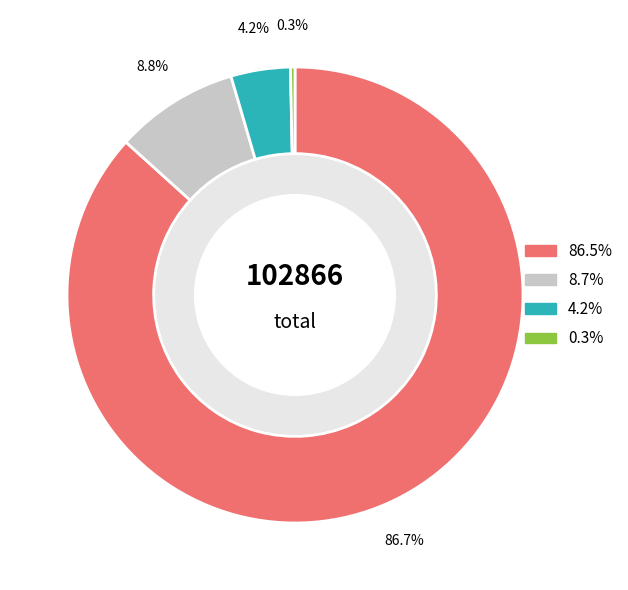

To the nearest percent, what is the average slice percentage?

25%